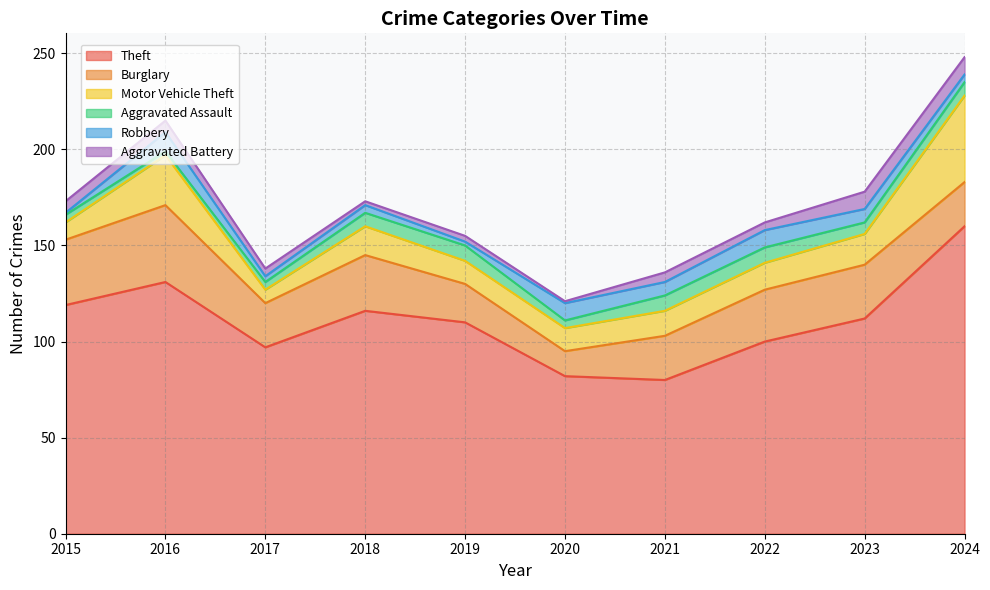

Rank the categories by Theft value from highest to lowest.

2024, 2016, 2015, 2018, 2023, 2019, 2022, 2017, 2020, 2021